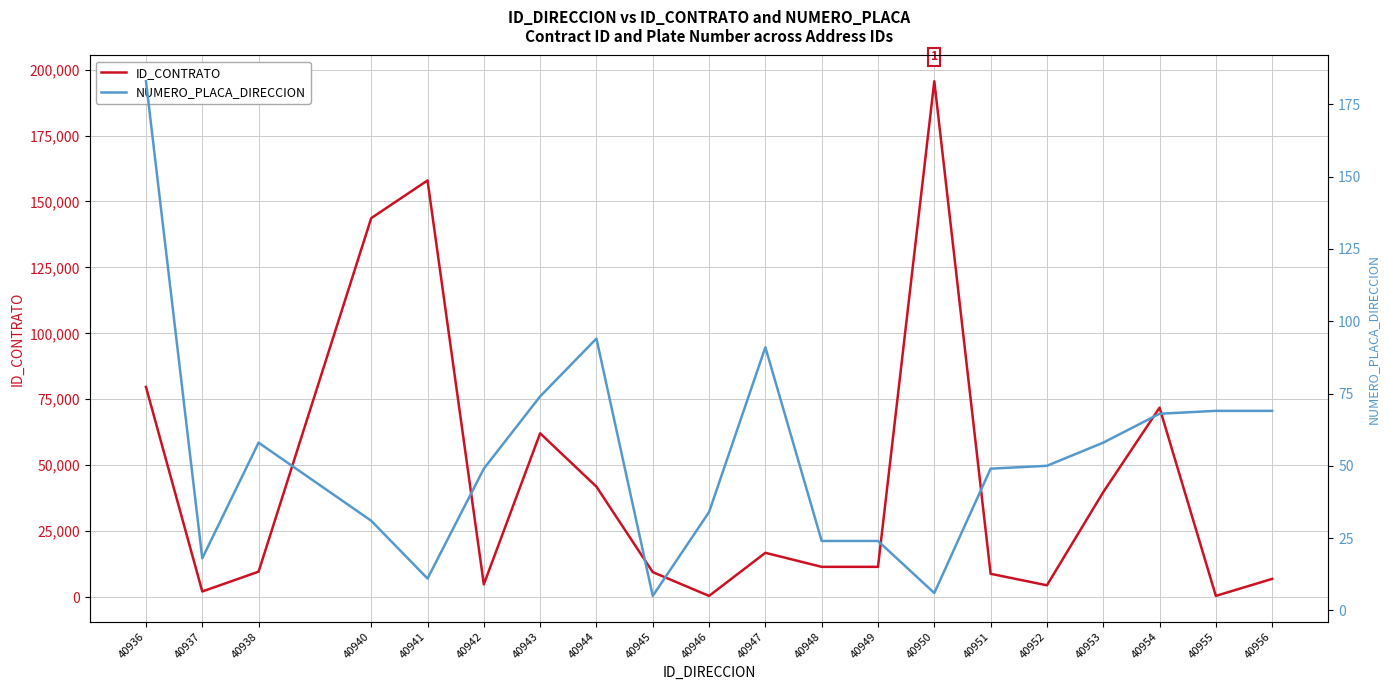

Read the ID_CONTRATO value at 40936.

79661